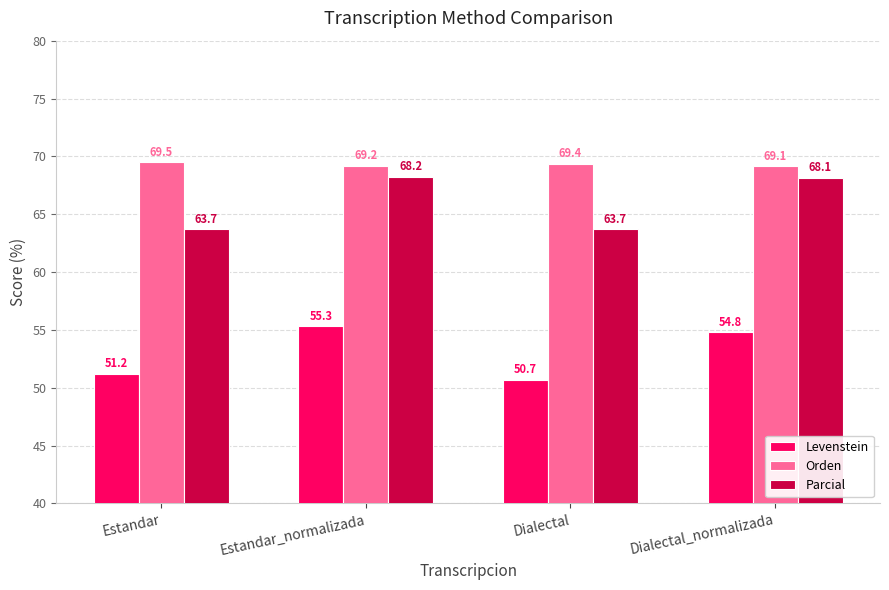

What is the sum of the Orden values at Estandar_normalizada and Dialectal?

138.5